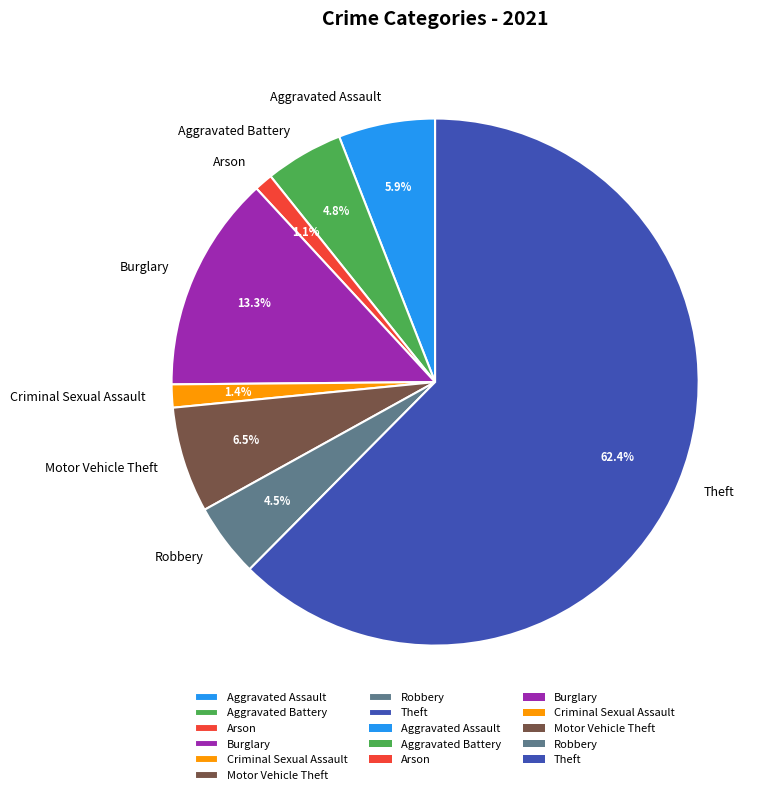

How much of the chart is everything except Arson?

98.9%